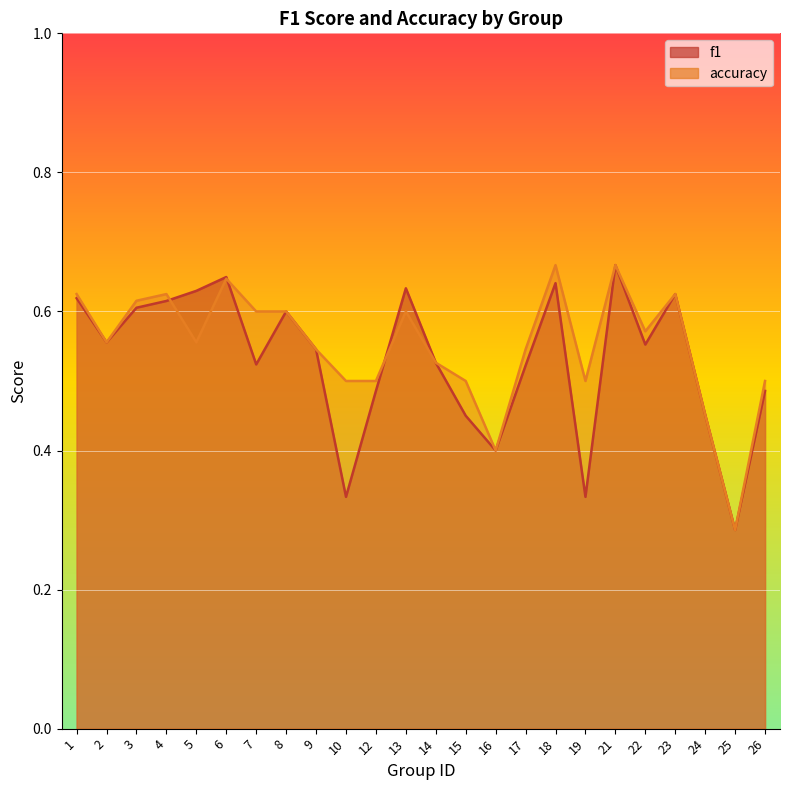

True or false: f1 has more than 1 points higher than both neighbors.

True